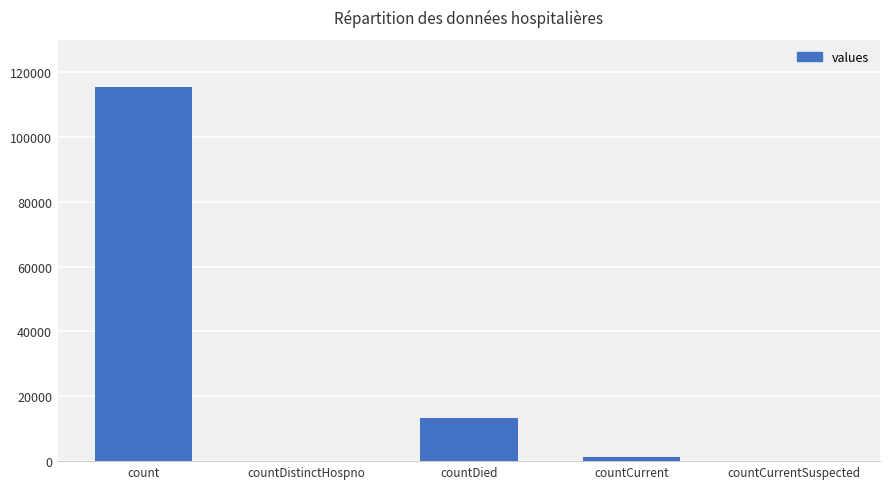

The value at countCurrent is 1383. True or false?

True